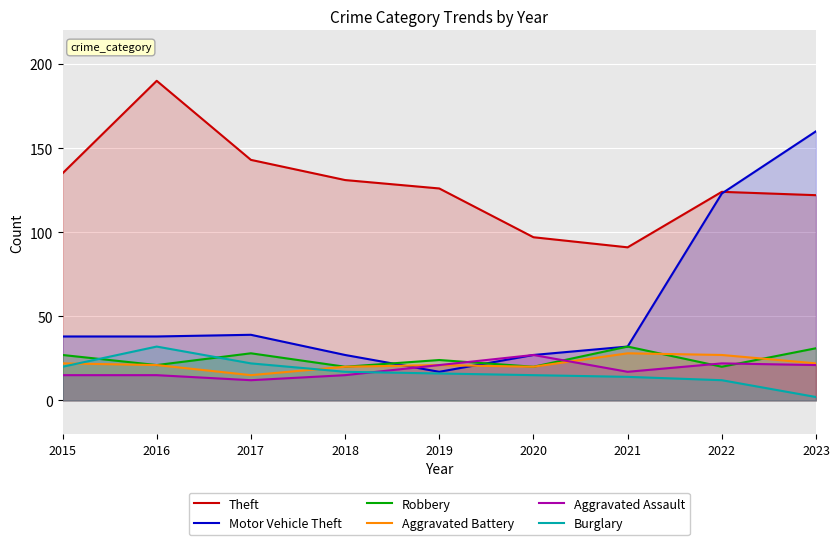

How many values in the Theft series exceed 126?

4